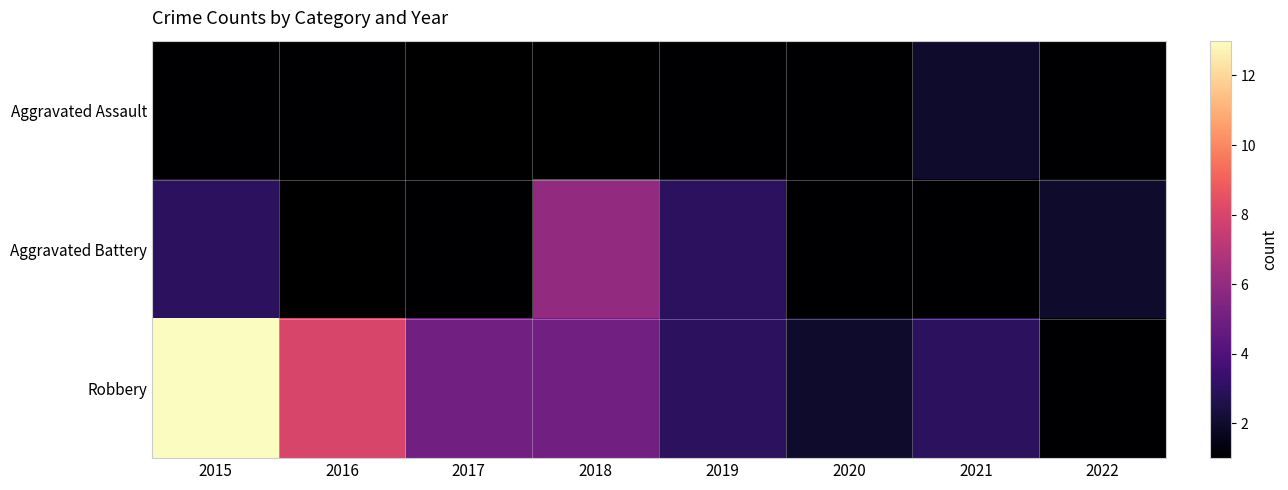

What is the minimum value shown in the chart?

1.0